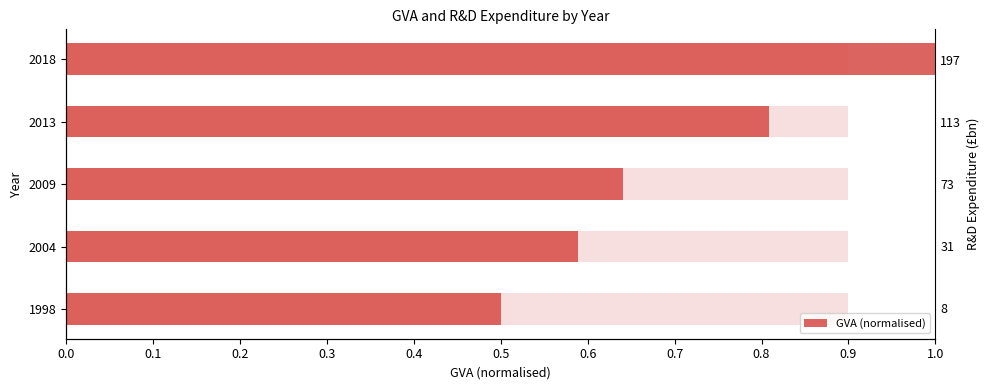

What is the sum of all values?

3.5